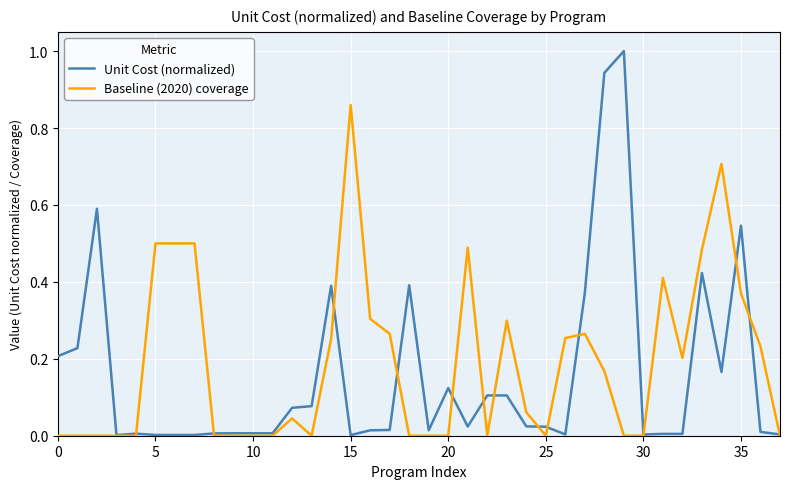

Rank the series by their maximum value, from highest to lowest.

Unit Cost (normalized), Baseline (2020) coverage